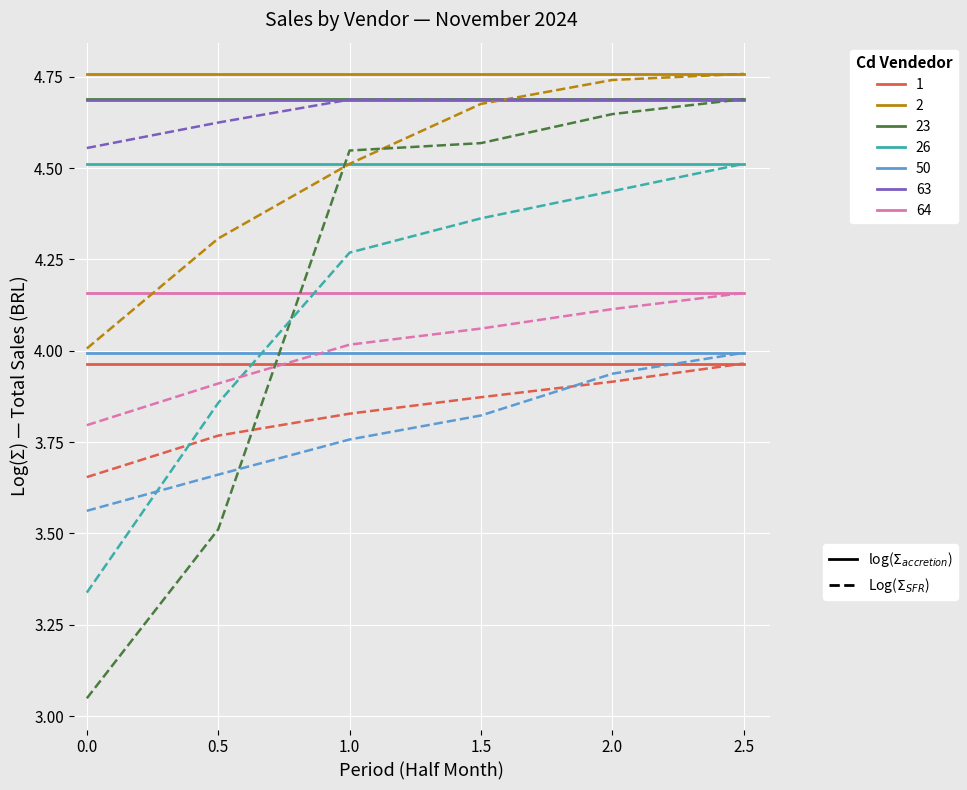

What is the spread (max minus min) of values at 2.0?

0.8